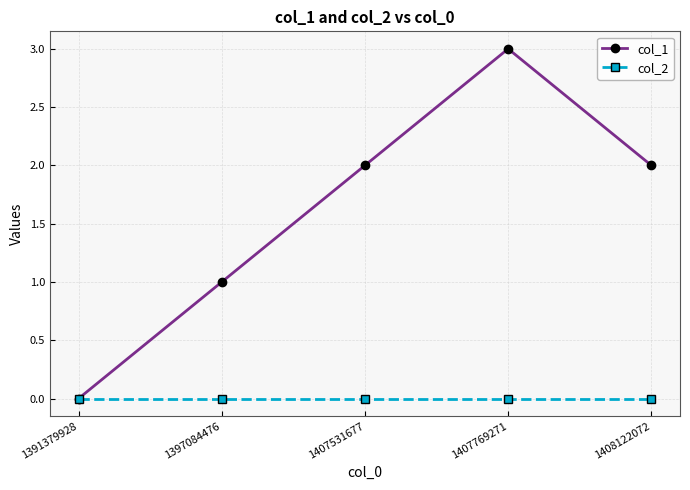

How many values in col_1 are above zero?

4